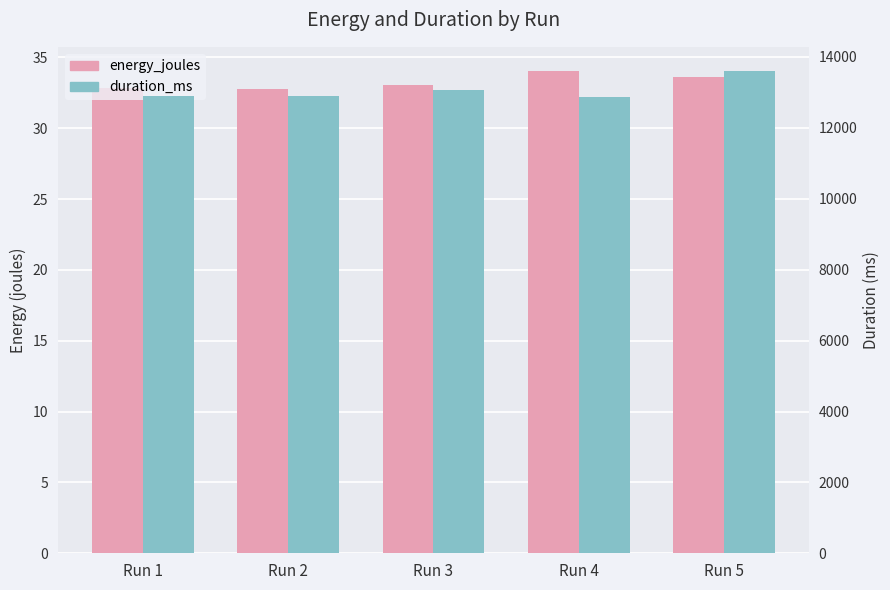

What is the sum of all duration_ms values?

65260.0